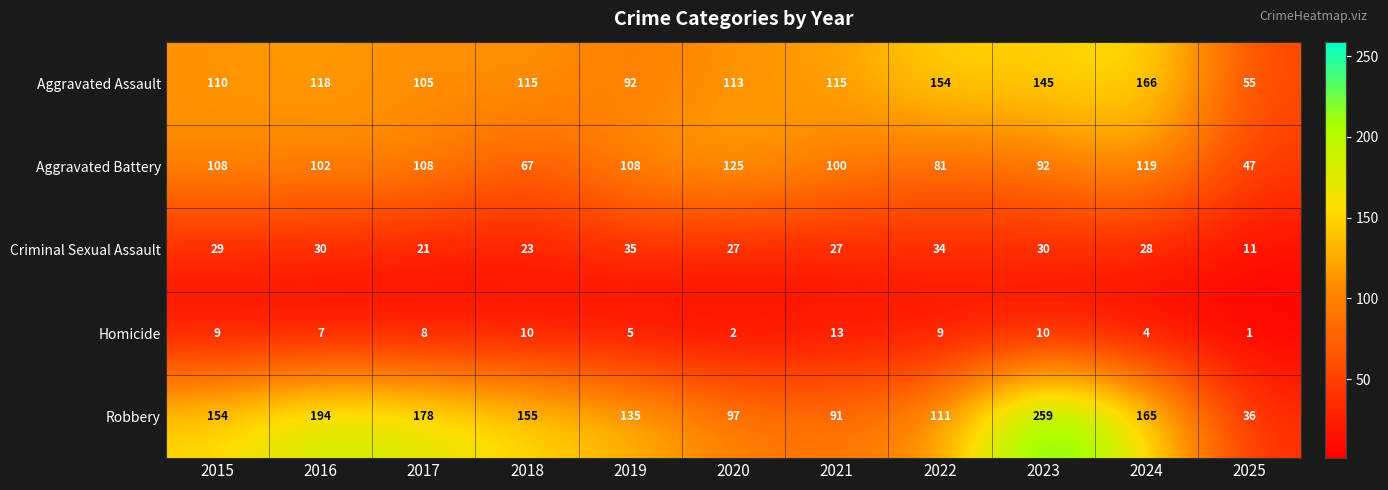

Which label corresponds to the largest value in the chart?

2023